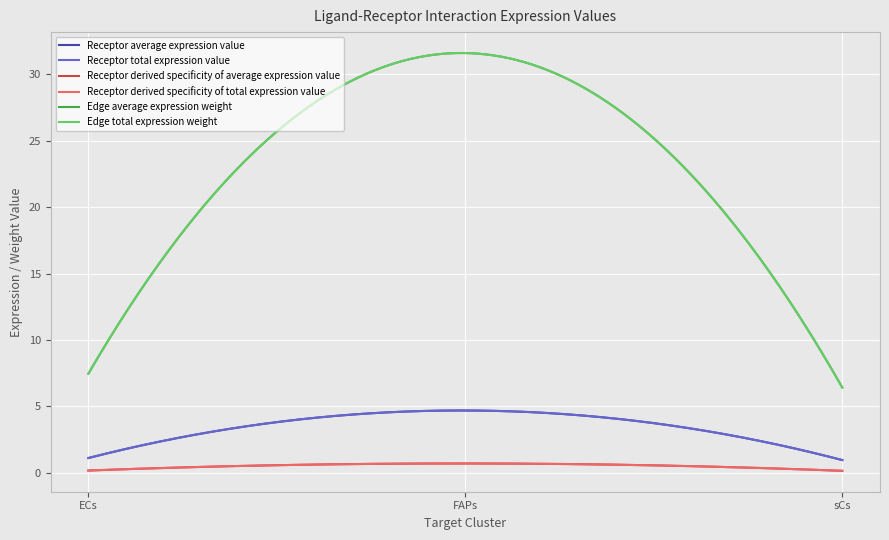

At which category is the sum across all series the highest?

FAPs